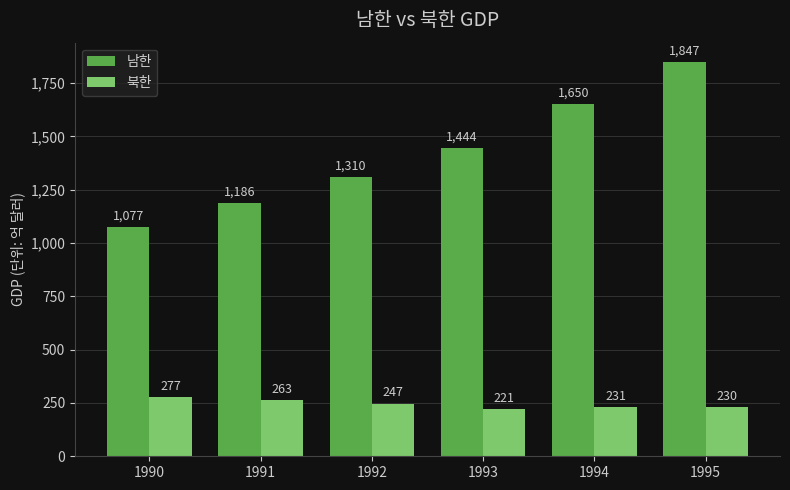

Reading right to left, extract all data points from this chart.

남한: 1847	1650	1444	1310	1186	1077
북한: 230	231	221	247	263	277